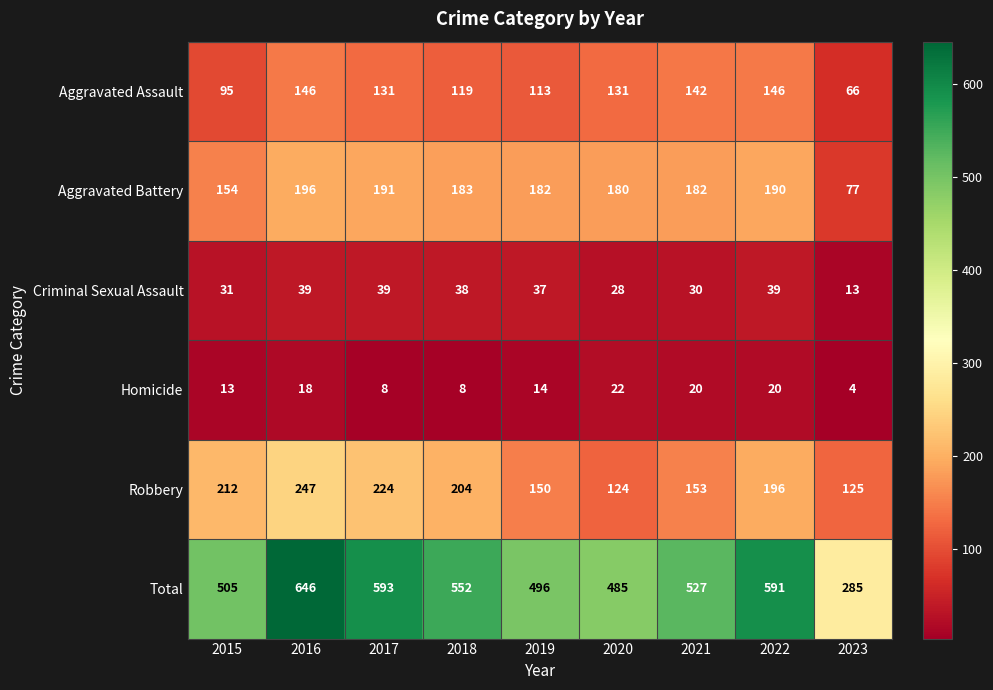

What is the difference between the Total values at 2019 and 2017?

97